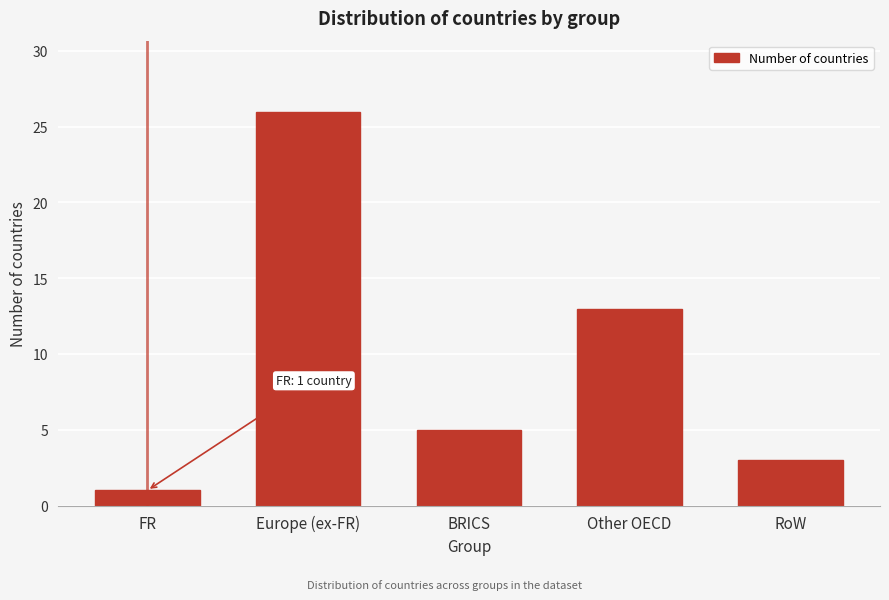

Reading left to right, transcribe all the data shown in this chart.

FR=1	Europe (ex-FR)=26	BRICS=5	Other OECD=13	RoW=3